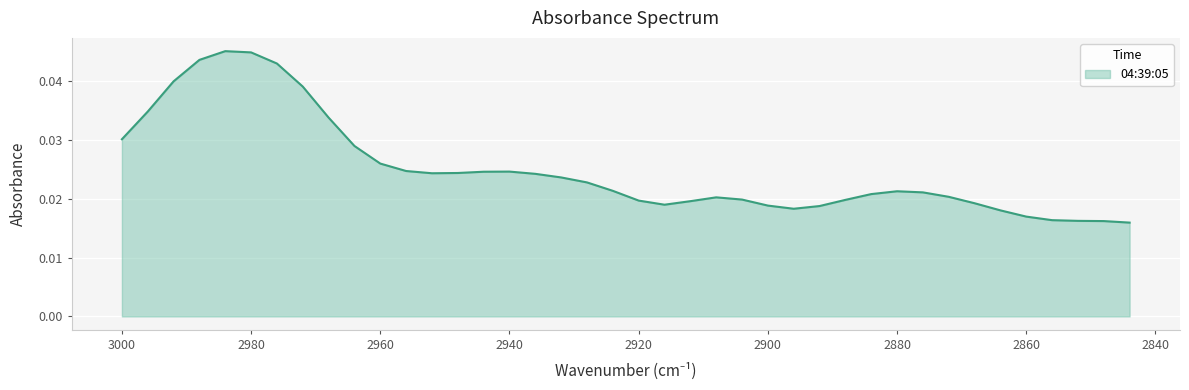

At which label is the value closest to 0?

2844